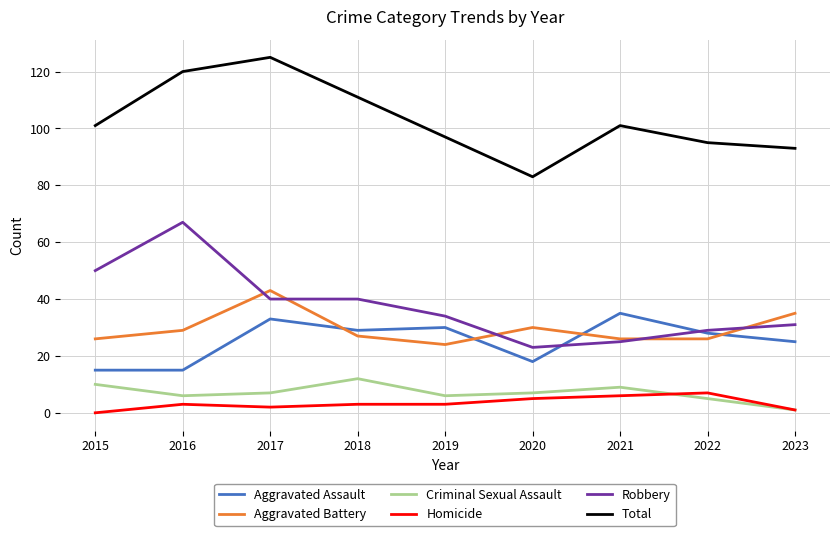

Rank the series by their maximum value, from highest to lowest.

Total, Robbery, Aggravated Battery, Aggravated Assault, Criminal Sexual Assault, Homicide